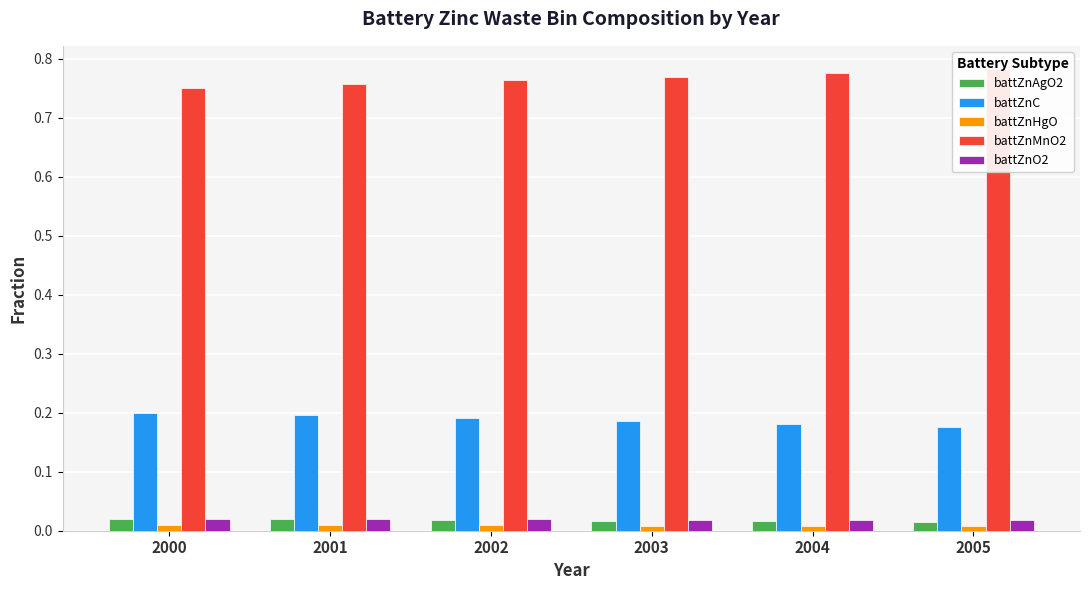

Which series has the largest total across all categories?

battZnMnO2